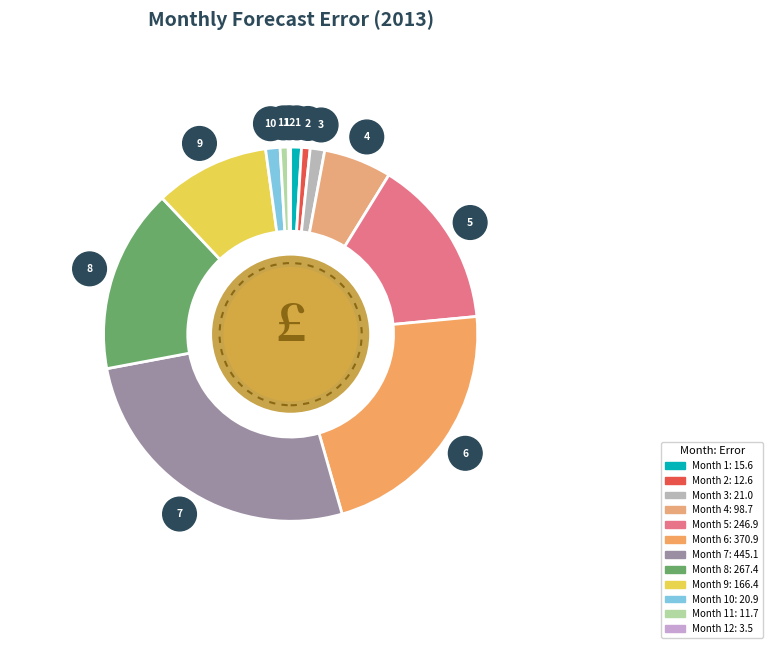

Between 6 and 5, which is larger?

6